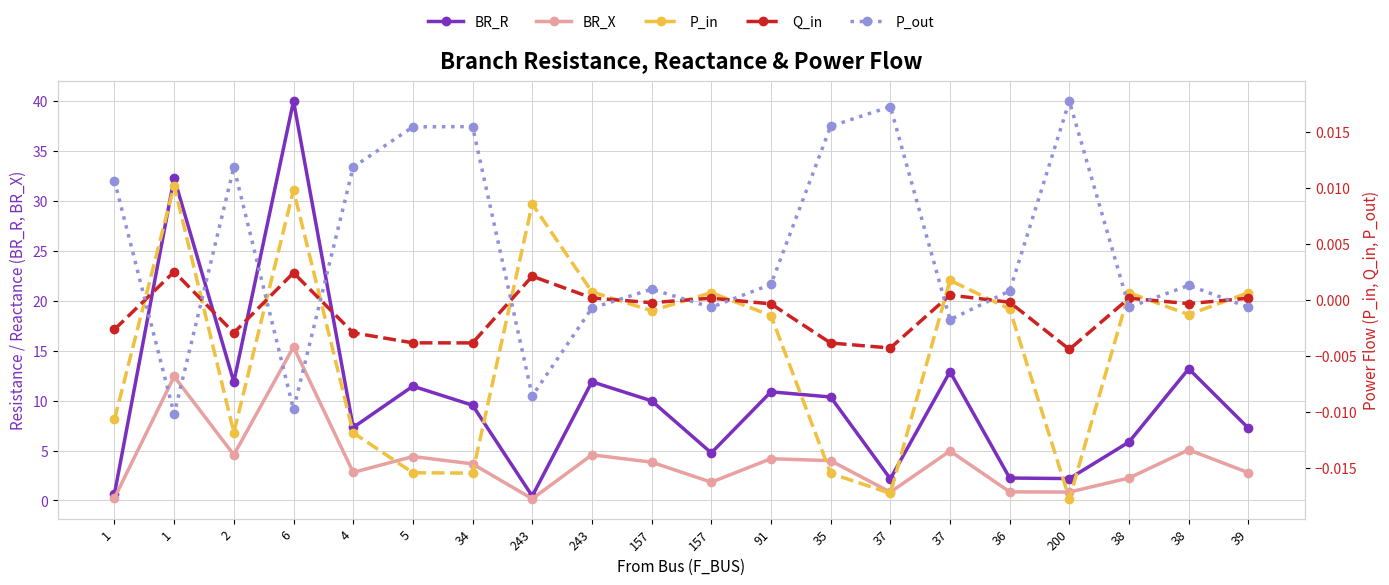

The value of Q_in at 38 is -0.0. True or false?

True